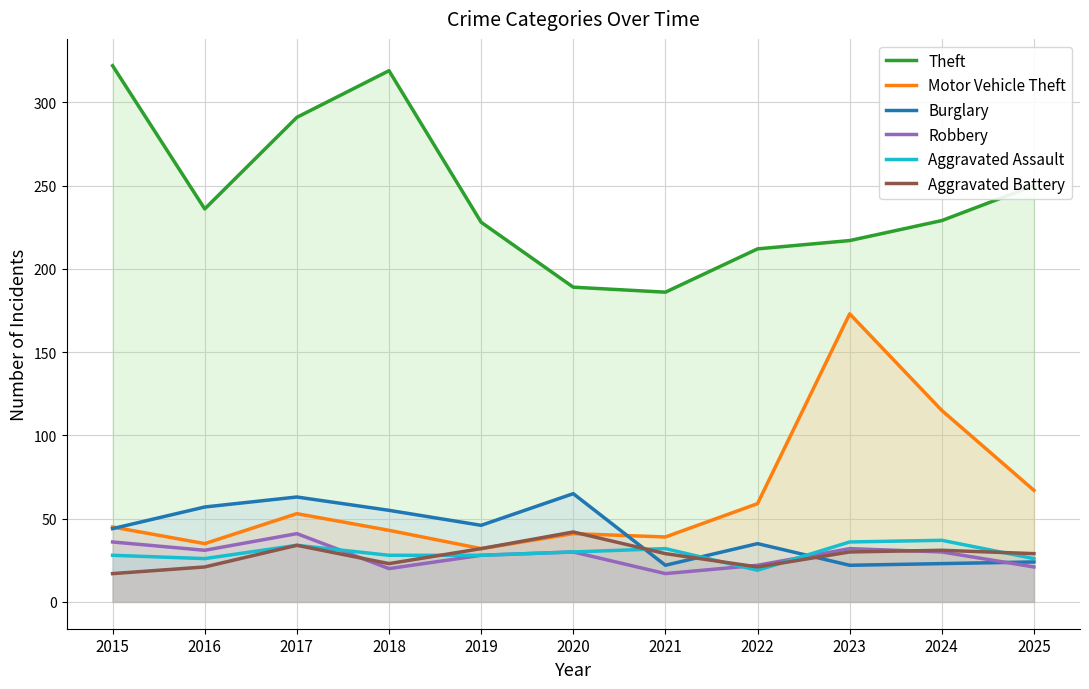

What are all the series names shown in the legend?

Theft, Motor Vehicle Theft, Burglary, Robbery, Aggravated Assault, Aggravated Battery